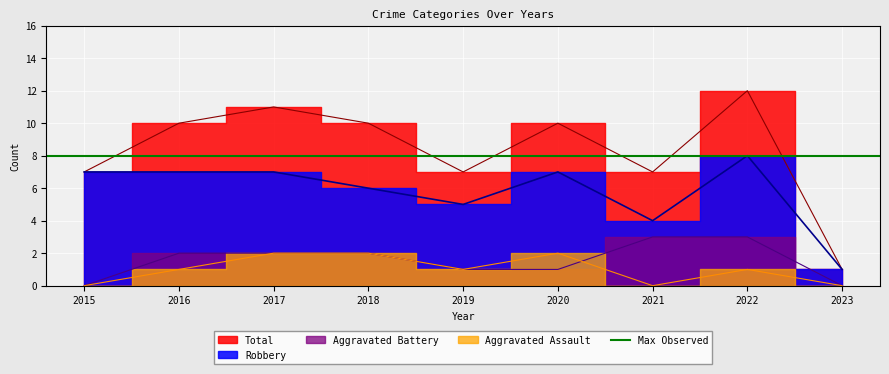

At which category is the sum across all series the highest?

2022